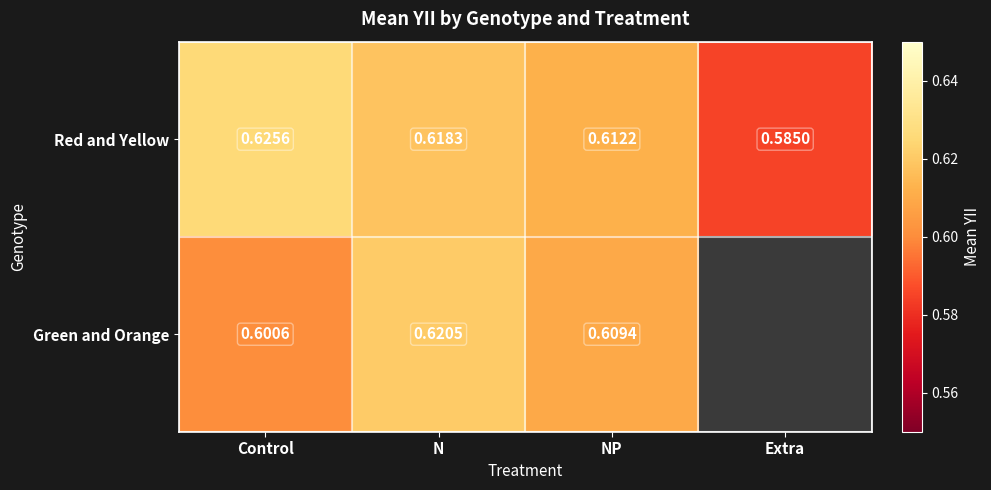

At Control, list the series in order from largest to smallest.

Red and Yellow, Green and Orange